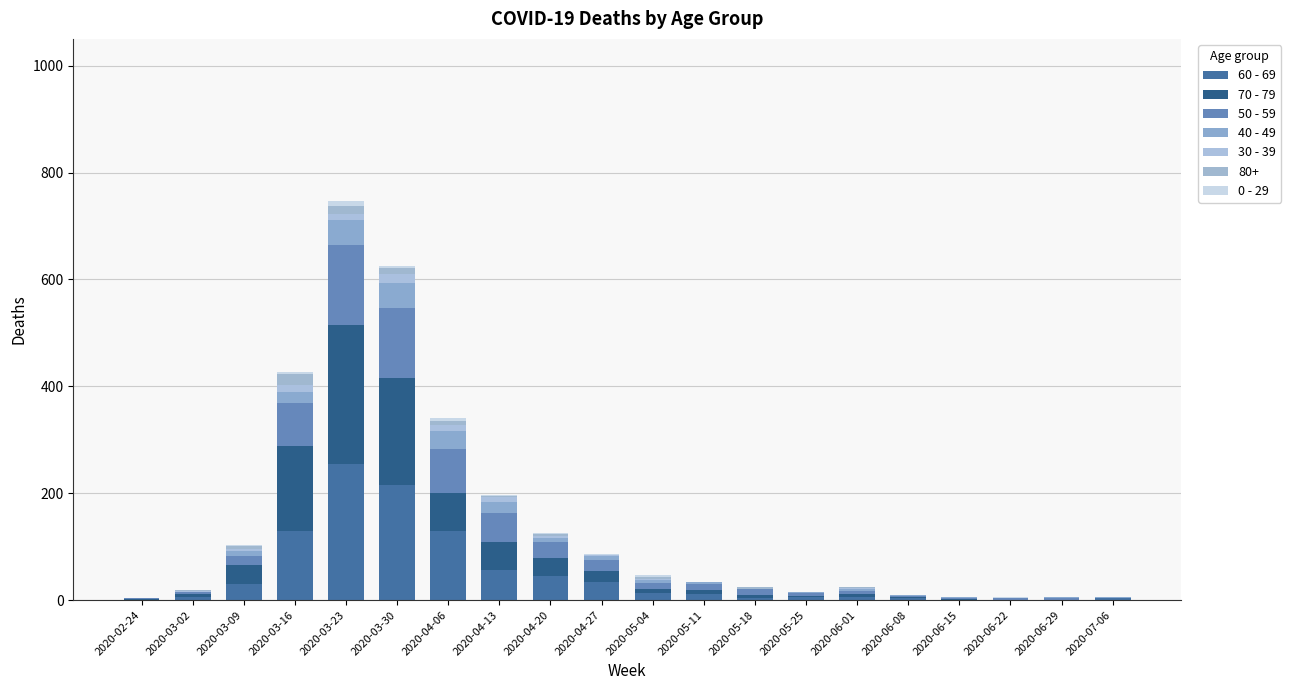

Count the number of categories in the chart.

20